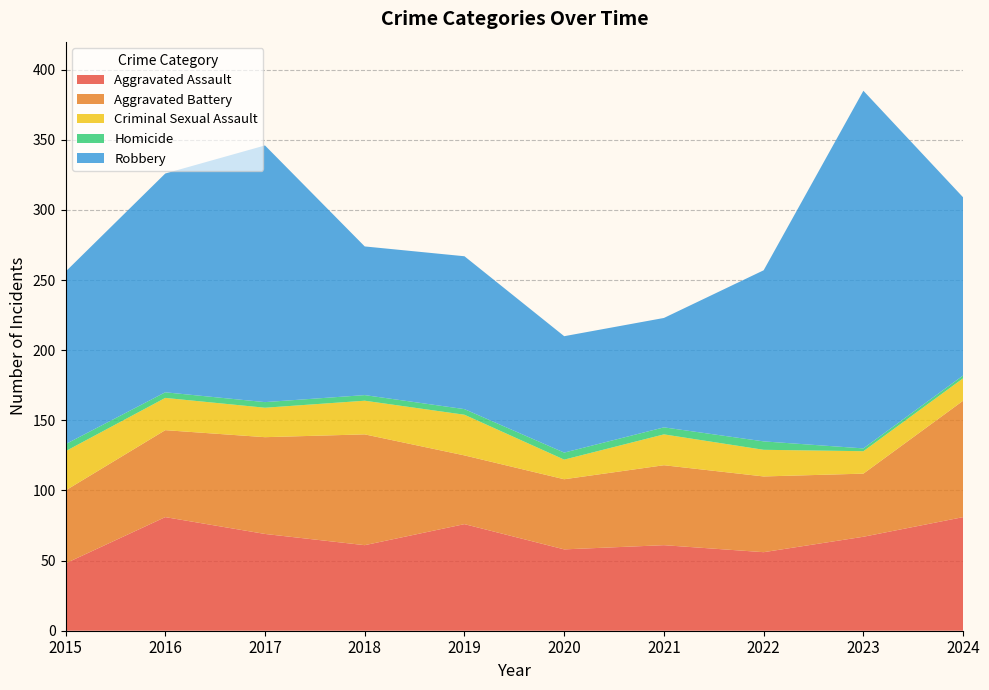

Reading left to right, extract all data points from this chart.

Aggravated Assault: 48	81	69	61	76	58	61	56	67	81
Aggravated Battery: 52	62	69	79	49	50	57	54	45	83
Criminal Sexual Assault: 28	23	21	24	29	14	22	19	16	16
Homicide: 5	4	4	4	4	5	5	6	2	2
Robbery: 123	156	183	106	109	83	78	122	255	127